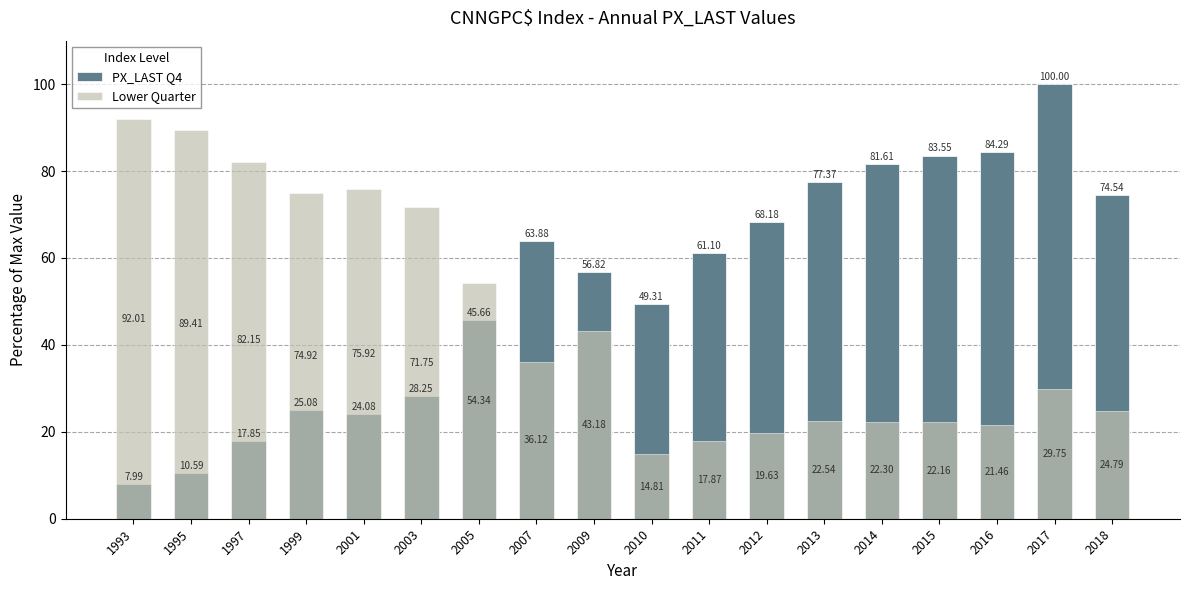

What is the difference between the PX_LAST Q4 values at 2010 and 2011?

11.8